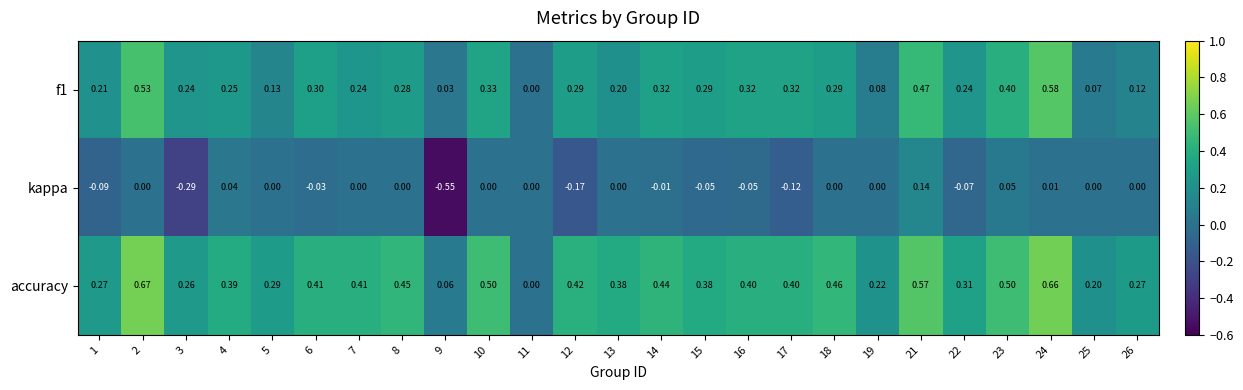

Which series has the largest total across all categories?

accuracy